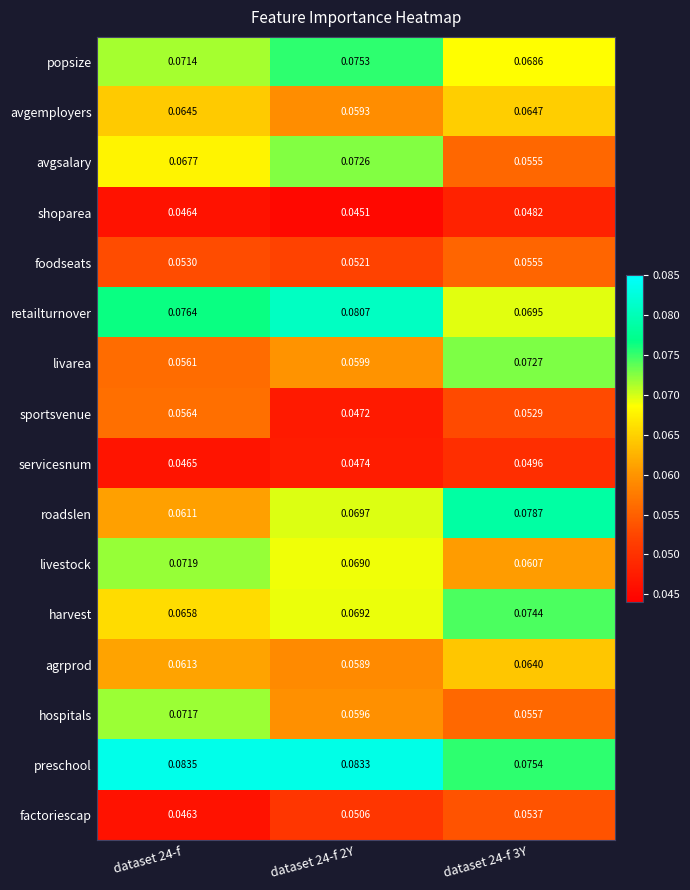

Which series has the largest total across all categories?

preschool